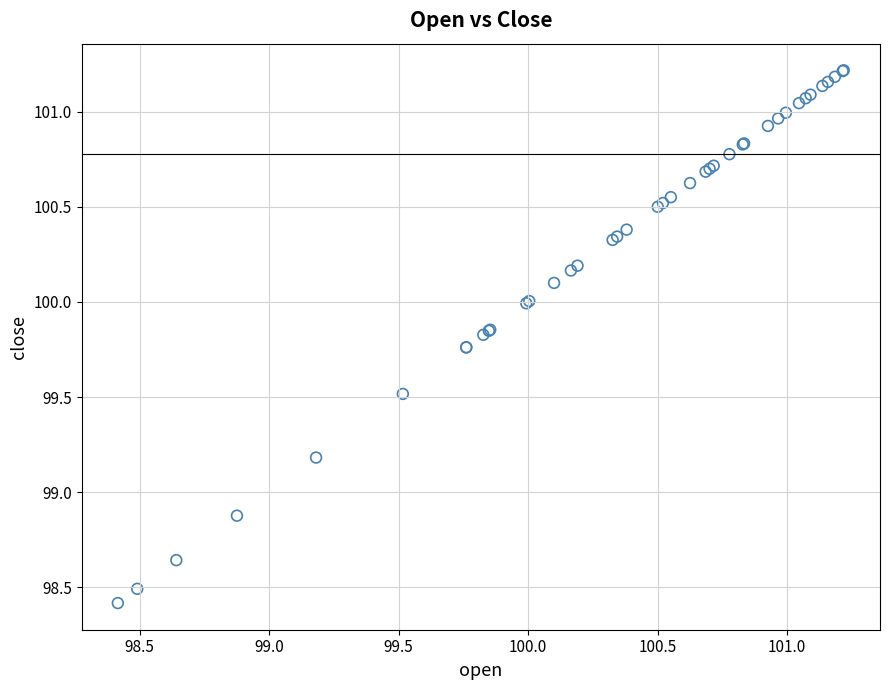

What Y value in the scatter plot is closest to 99?

98.9